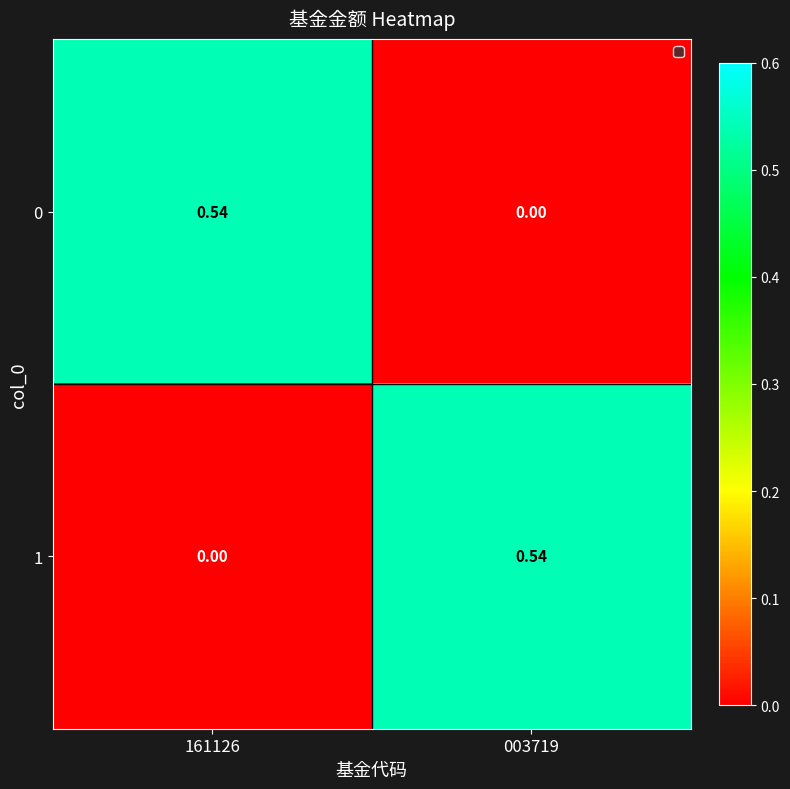

Is the value of 0 at 161126 greater than the value of 1 at 161126?

Yes